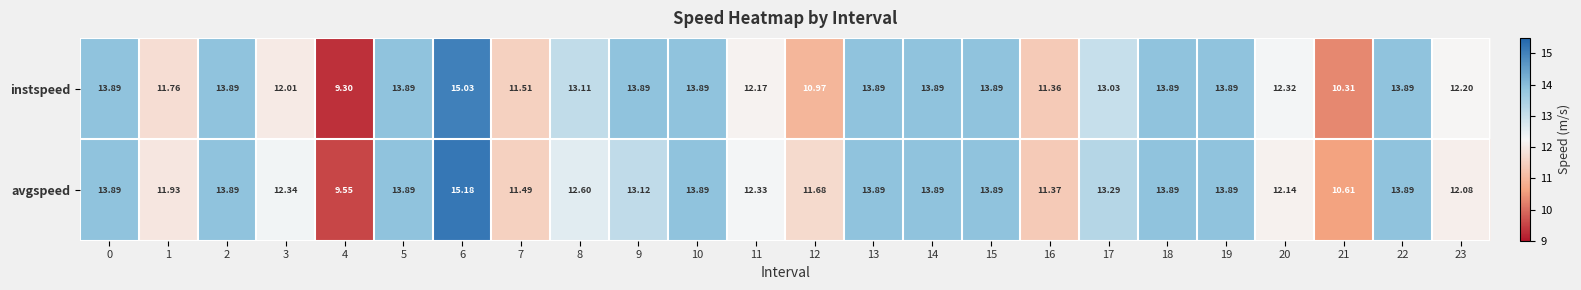

Which series has the largest total across all categories?

avgspeed